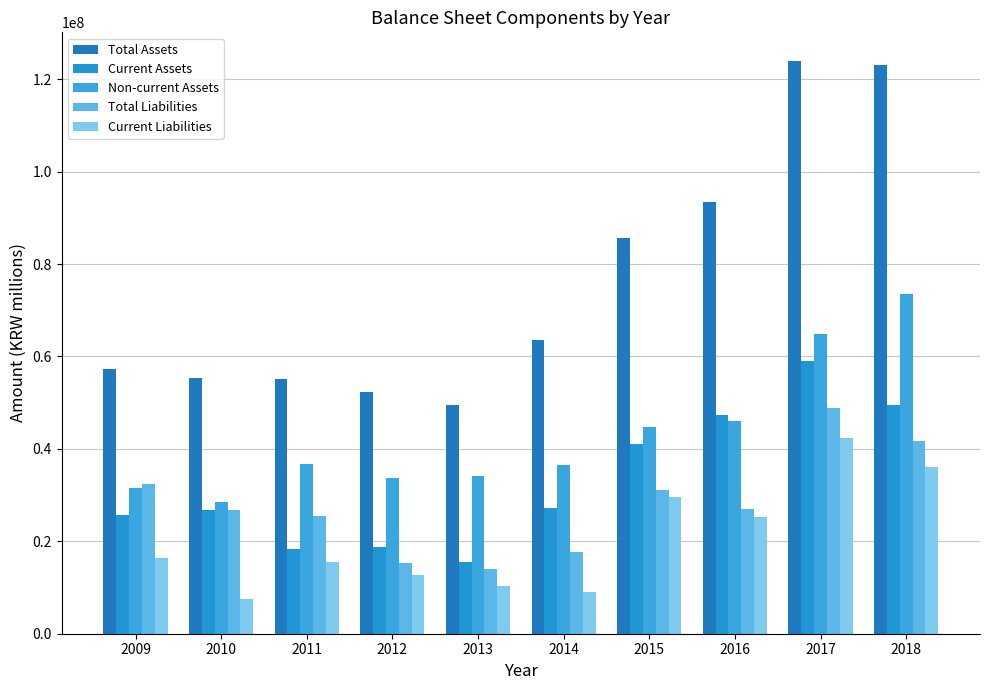

What are all the series names shown in the legend?

Total Assets, Current Assets, Non-current Assets, Total Liabilities, Current Liabilities